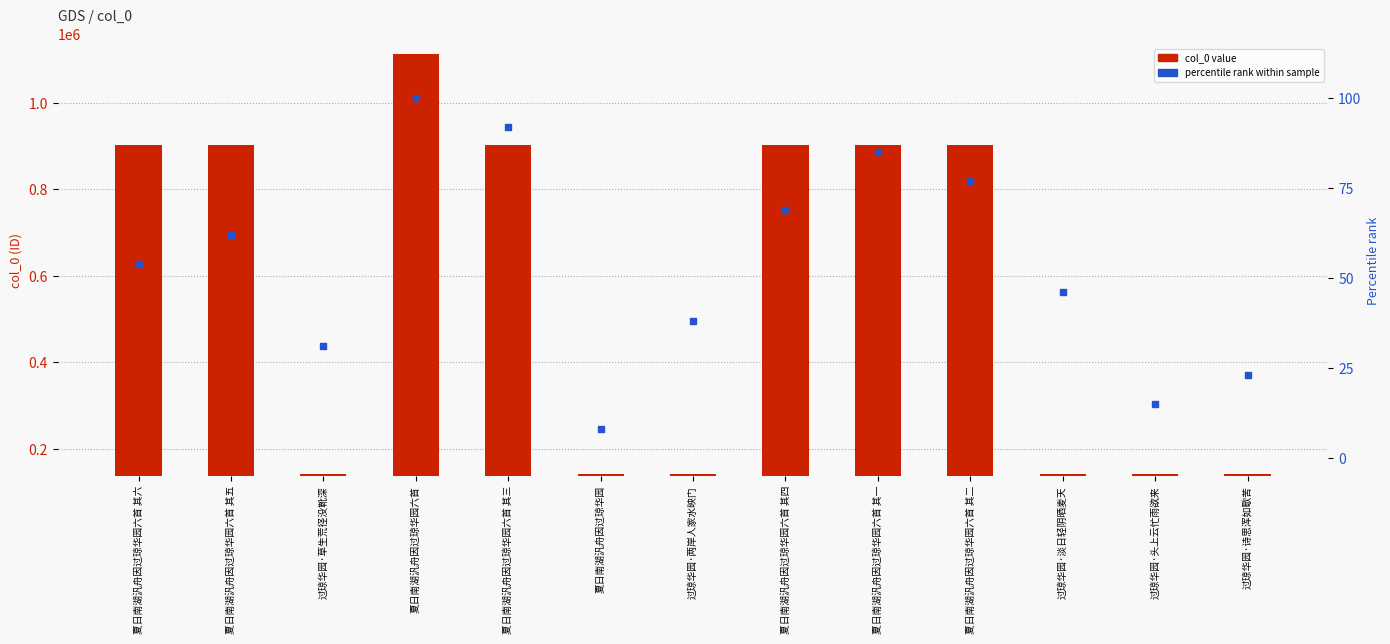

At how many categories does at least one series exceed 233259?

7